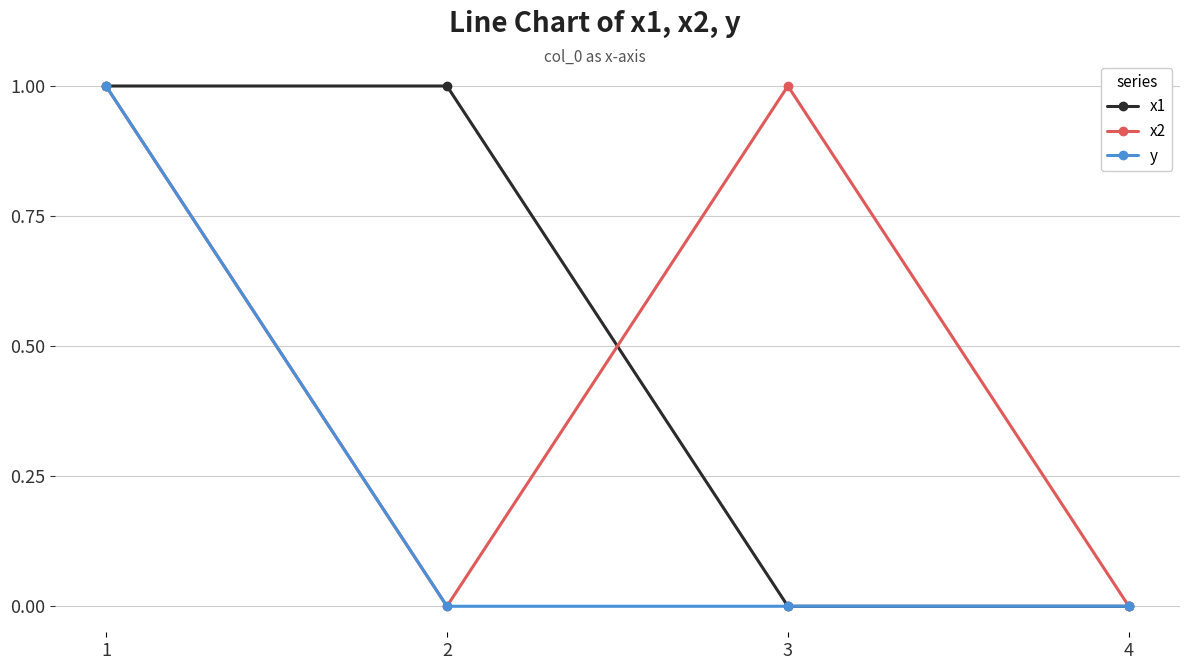

How many lines are shown in the chart?

3